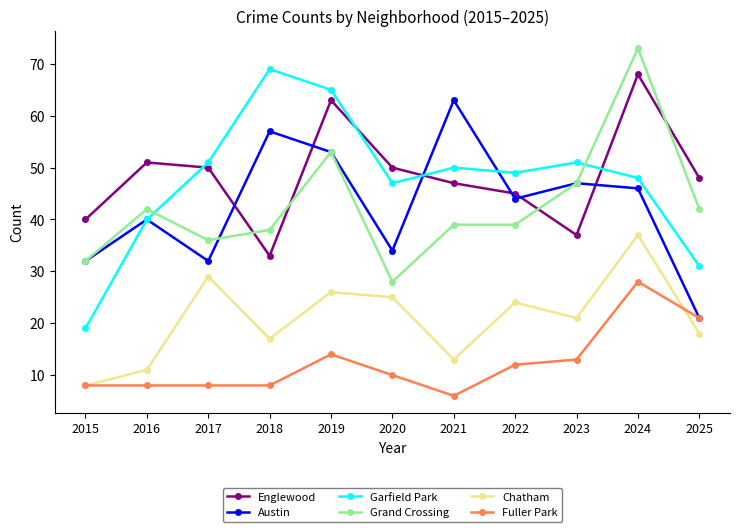

What is the sum of all Englewood values?

532